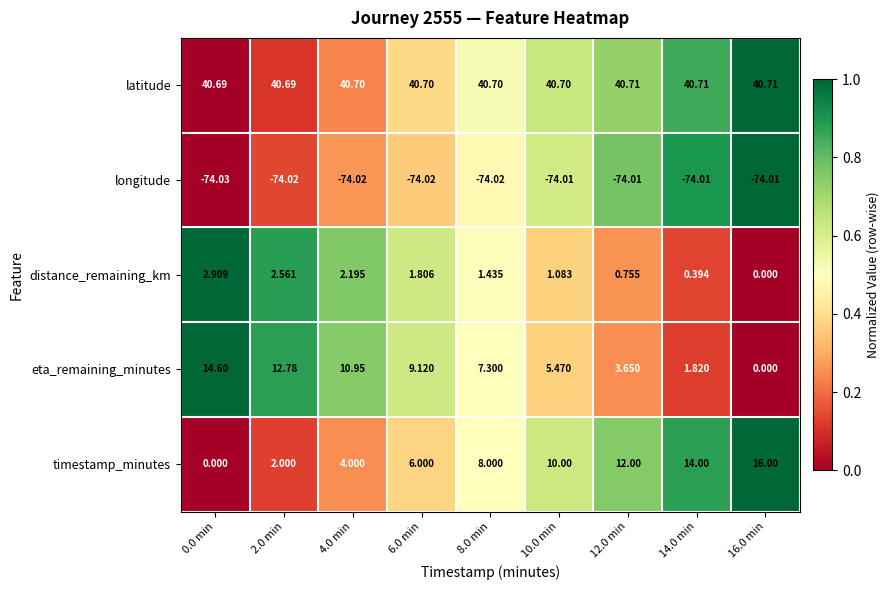

Which series changed the most between 8.0 min and 10.0 min?

timestamp_minutes